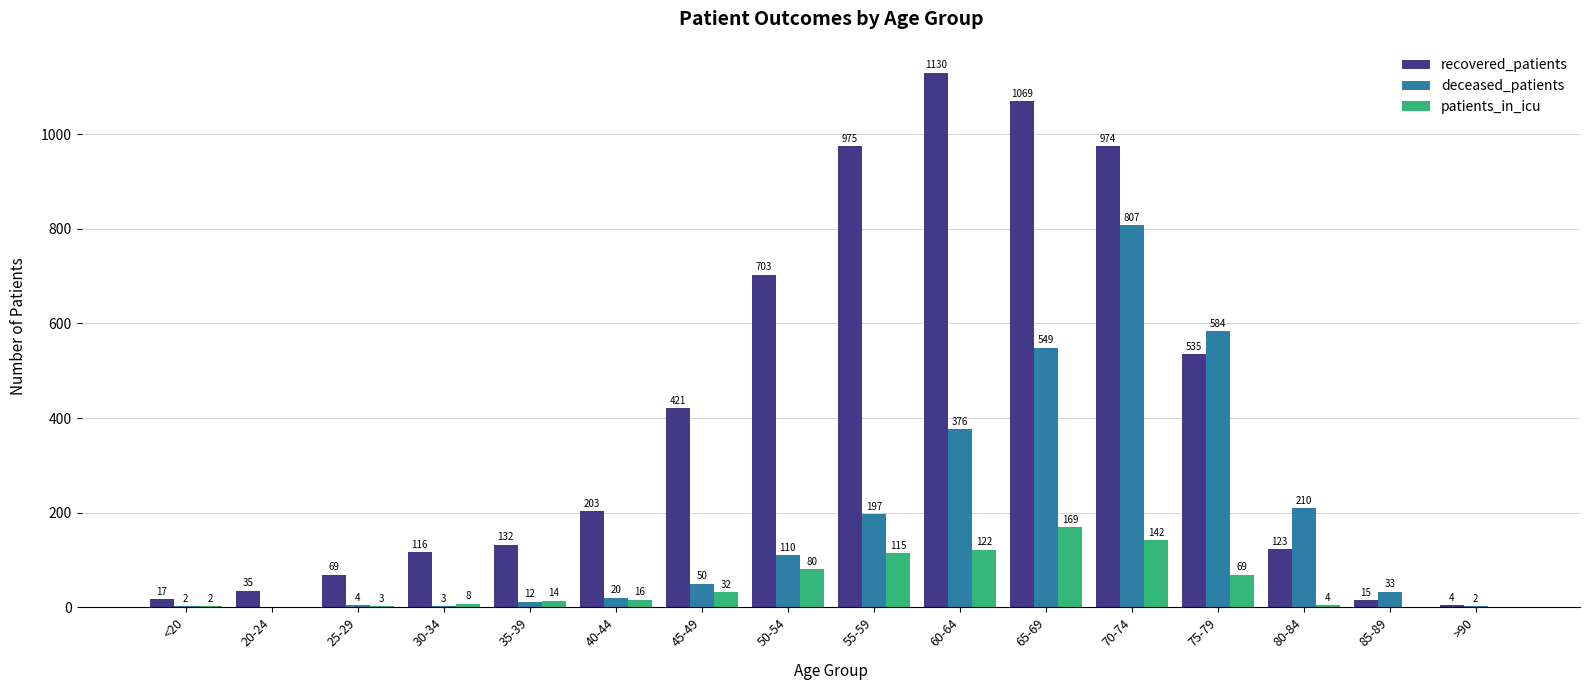

Count the number of categories in the chart.

16